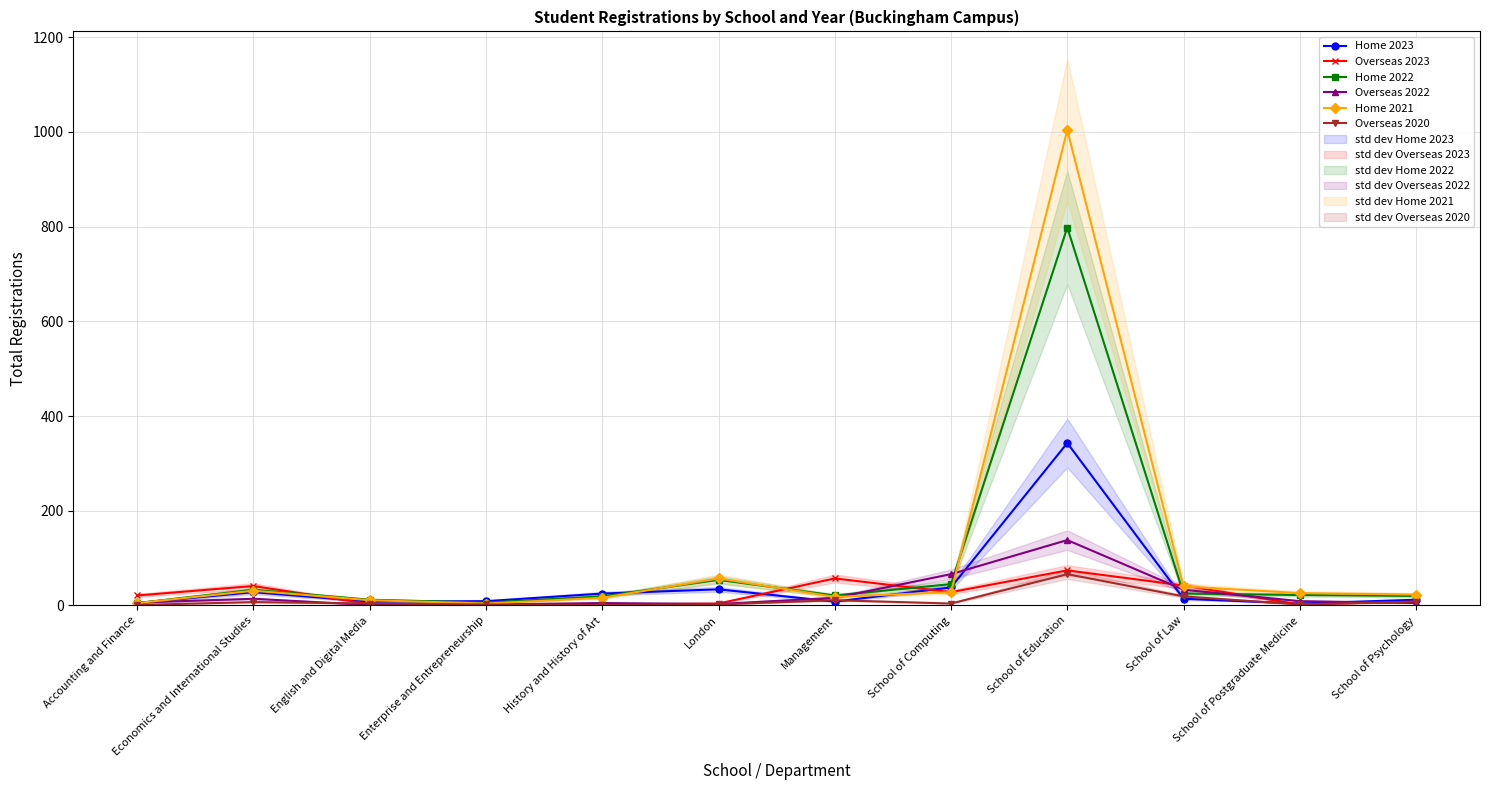

Between History and History of Art and School of Education, which is larger?

School of Education